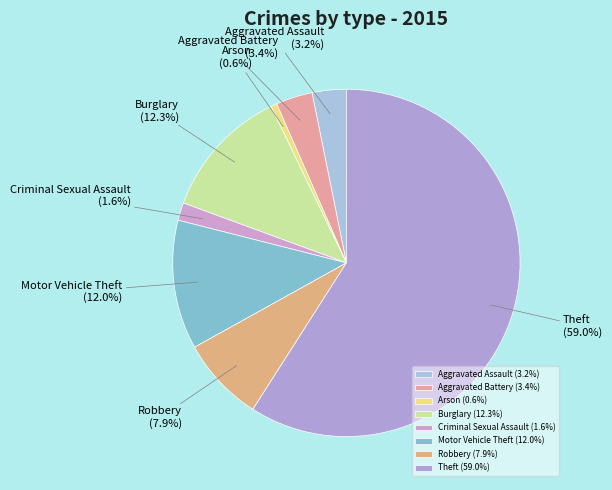

How many slices are in this pie chart?

8